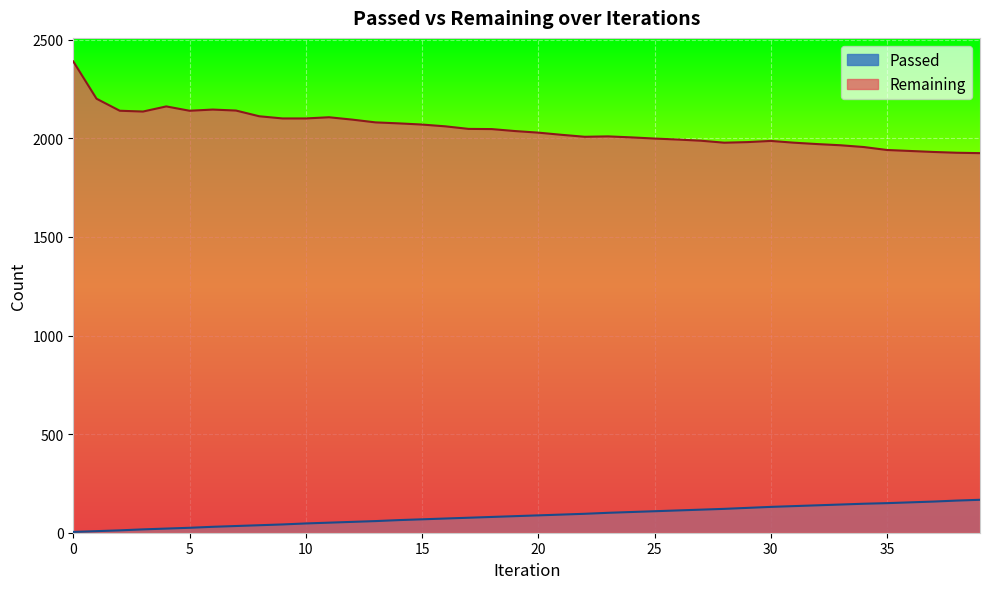

What is the value of the Passed point at the 23rd from the left?

96